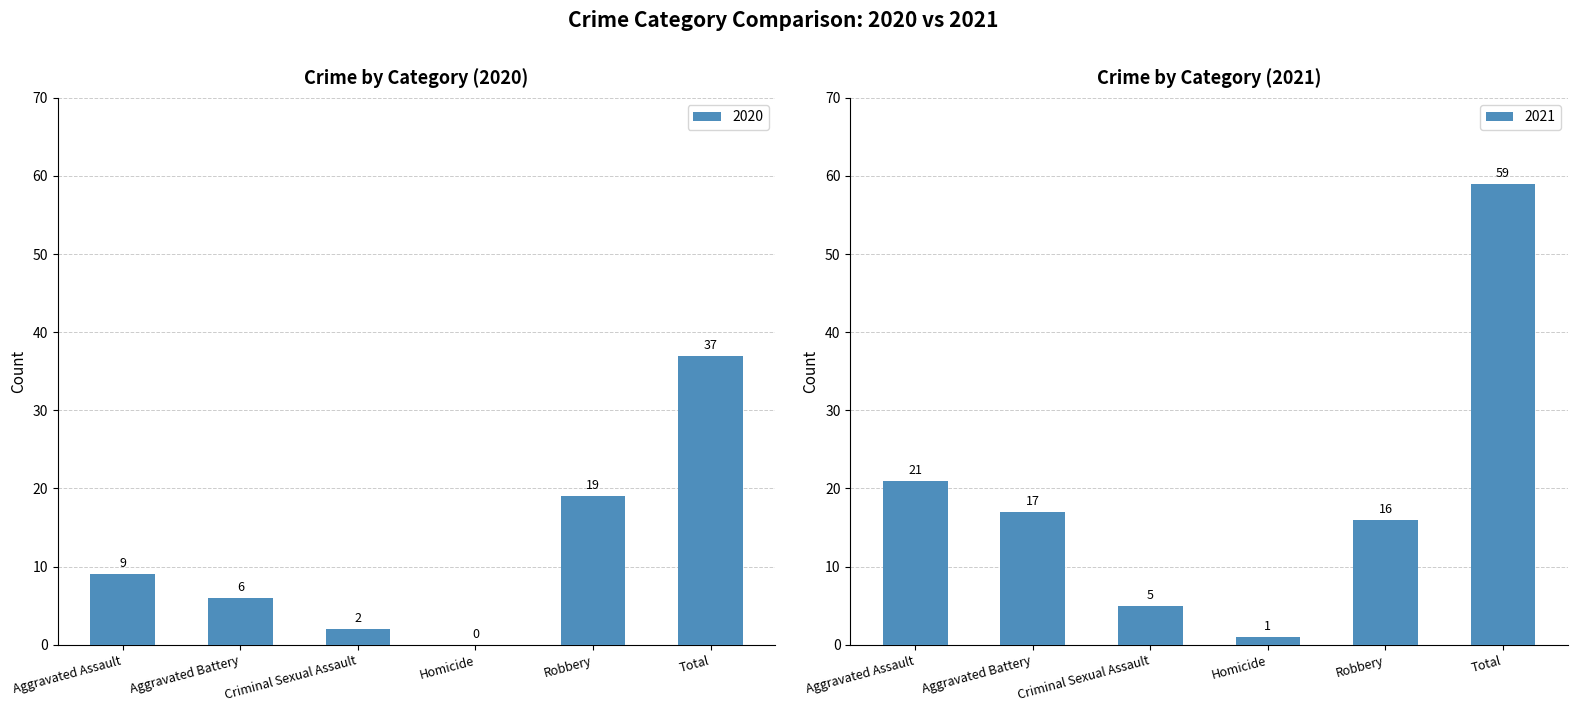

The 2020 series shows 13 at Aggravated Assault. True or false?

False